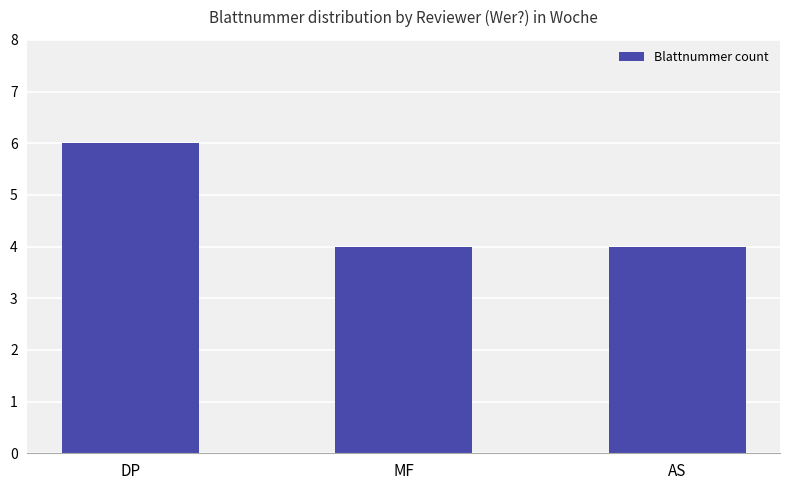

What is the smallest value displayed?

4